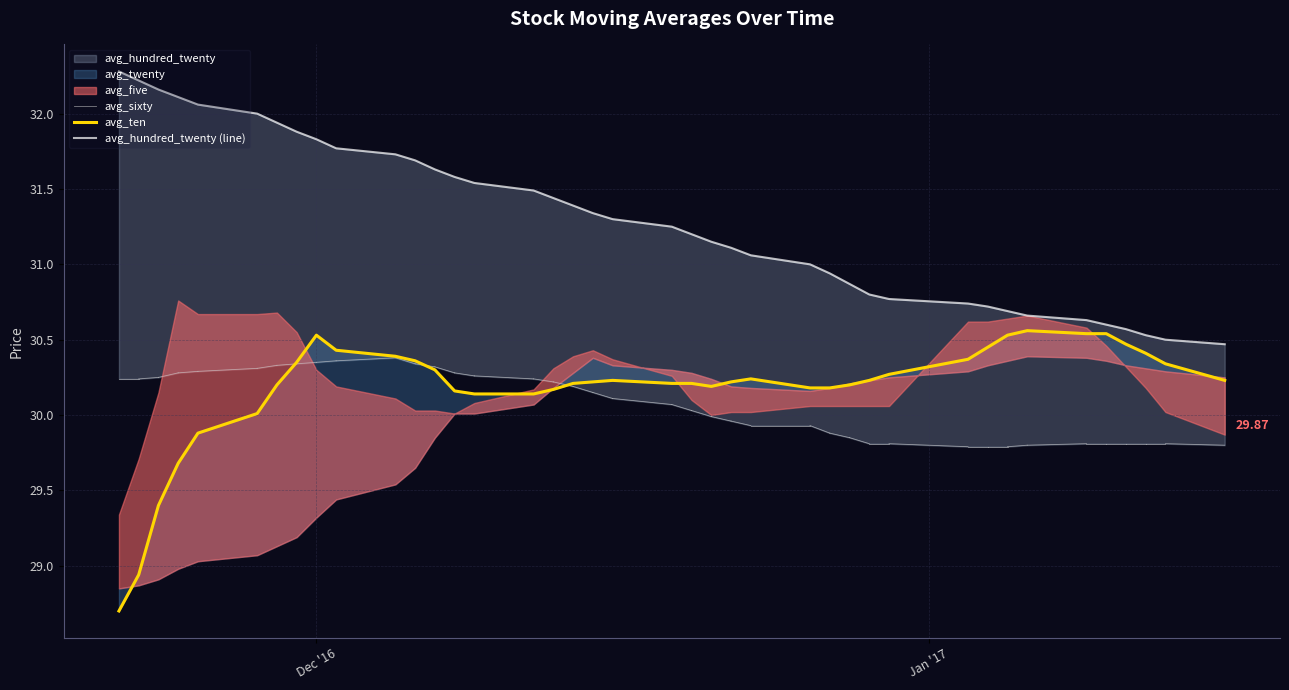

At how many categories does at least one series exceed 30?

40